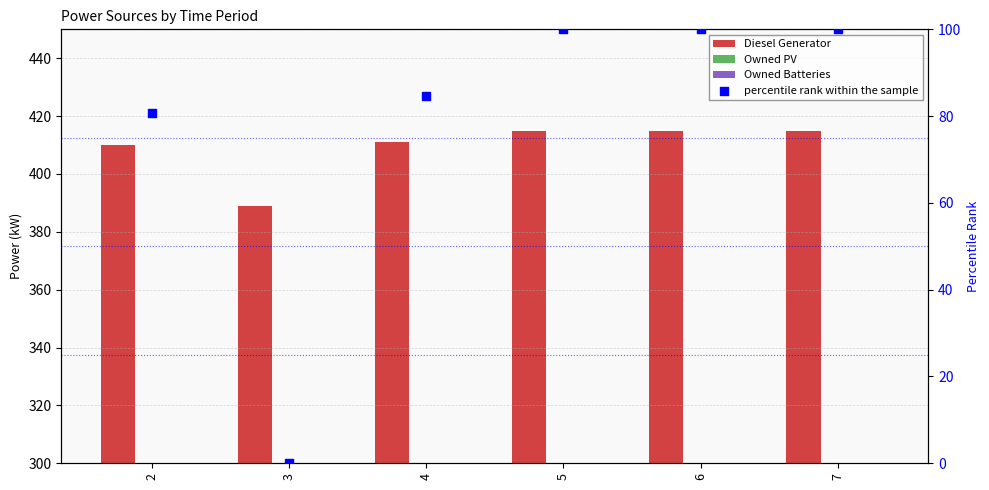

At how many categories does at least one series exceed 30?

6